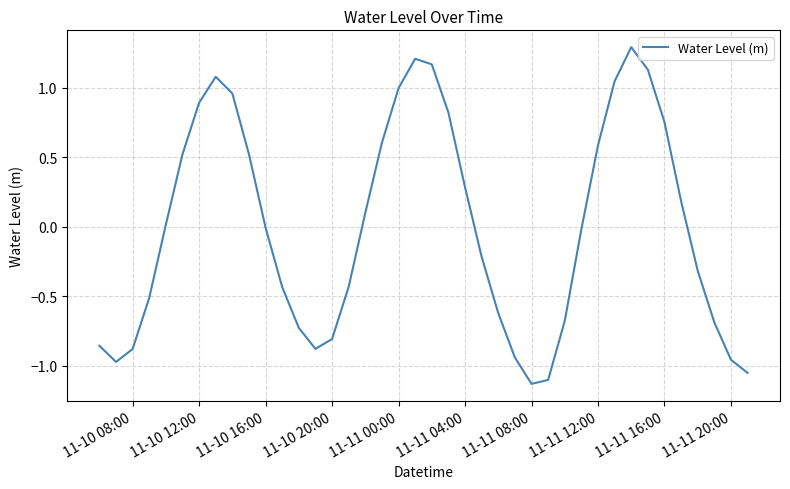

What is the greatest value displayed?

1.3